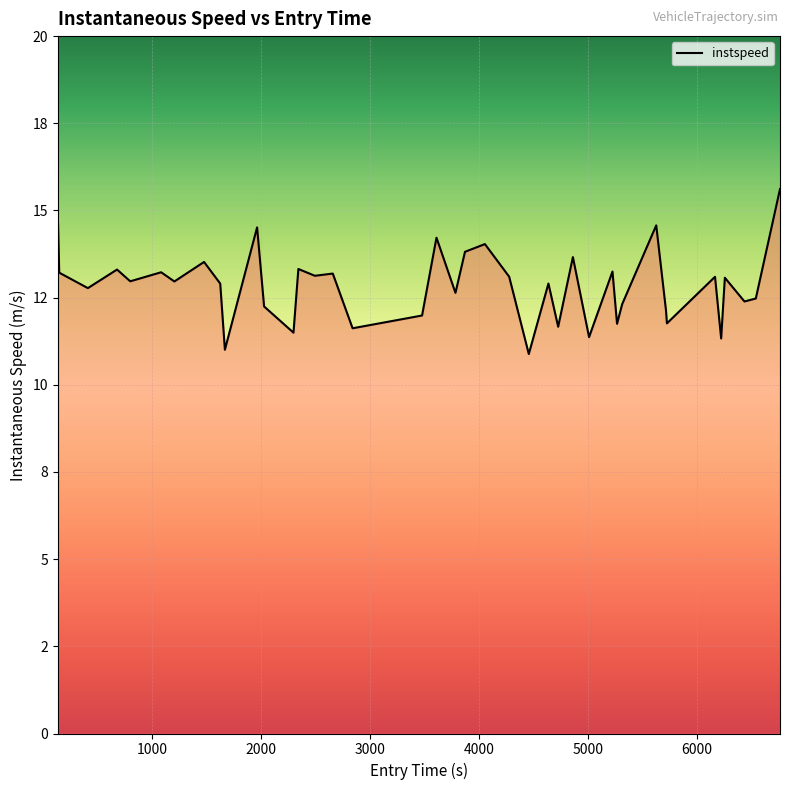

How many interior local valleys (lower than both neighbors) does the data have?

15